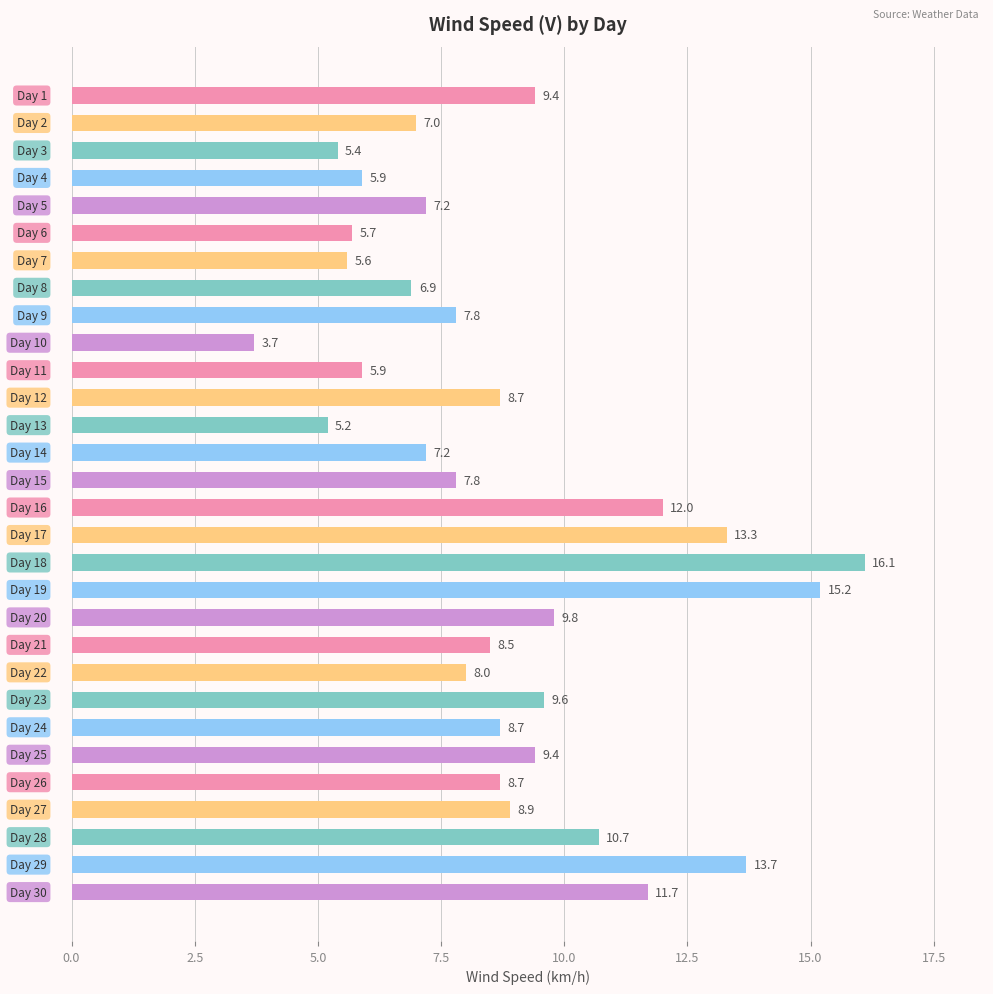

What is the minimum value shown in the chart?

3.7